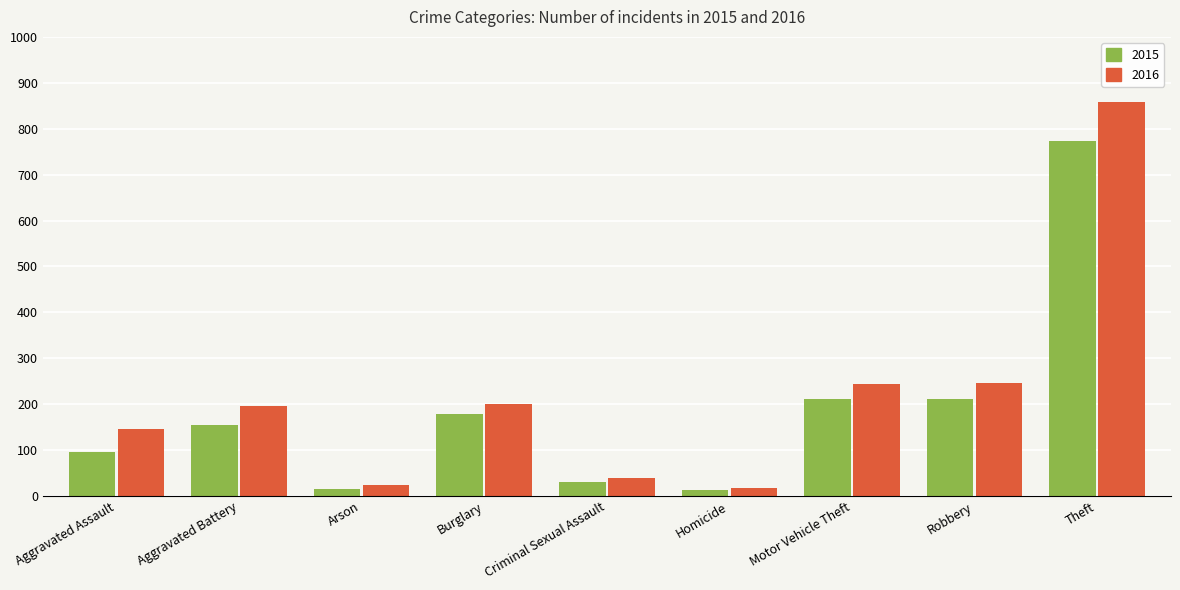

What is the label of the 4th bar from the left?

Burglary